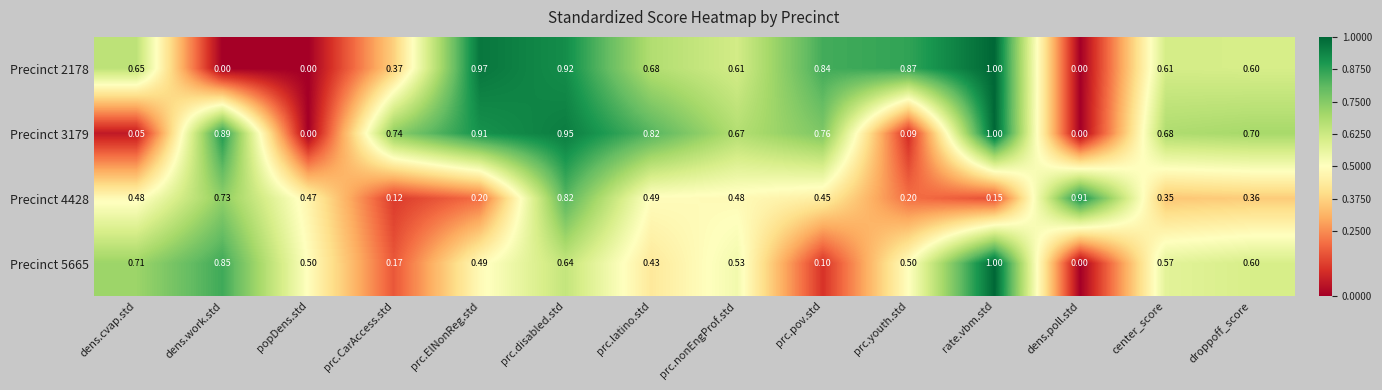

Which series changed the most between prc.youth.std and rate.vbm.std?

Precinct 3179